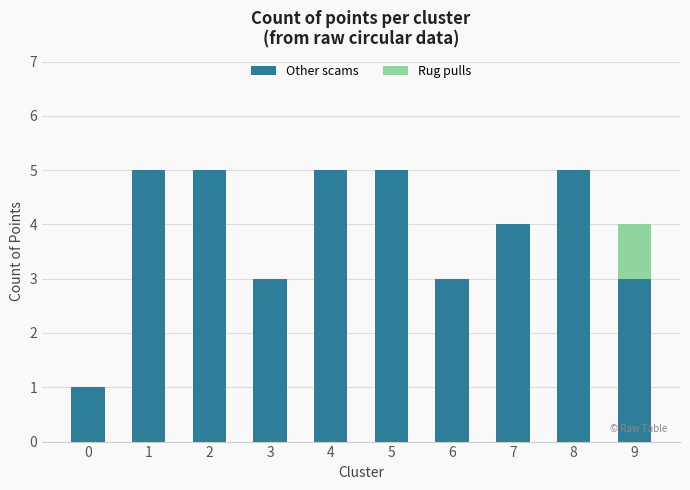

What are all the series names shown in the legend?

Other scams, Rug pulls